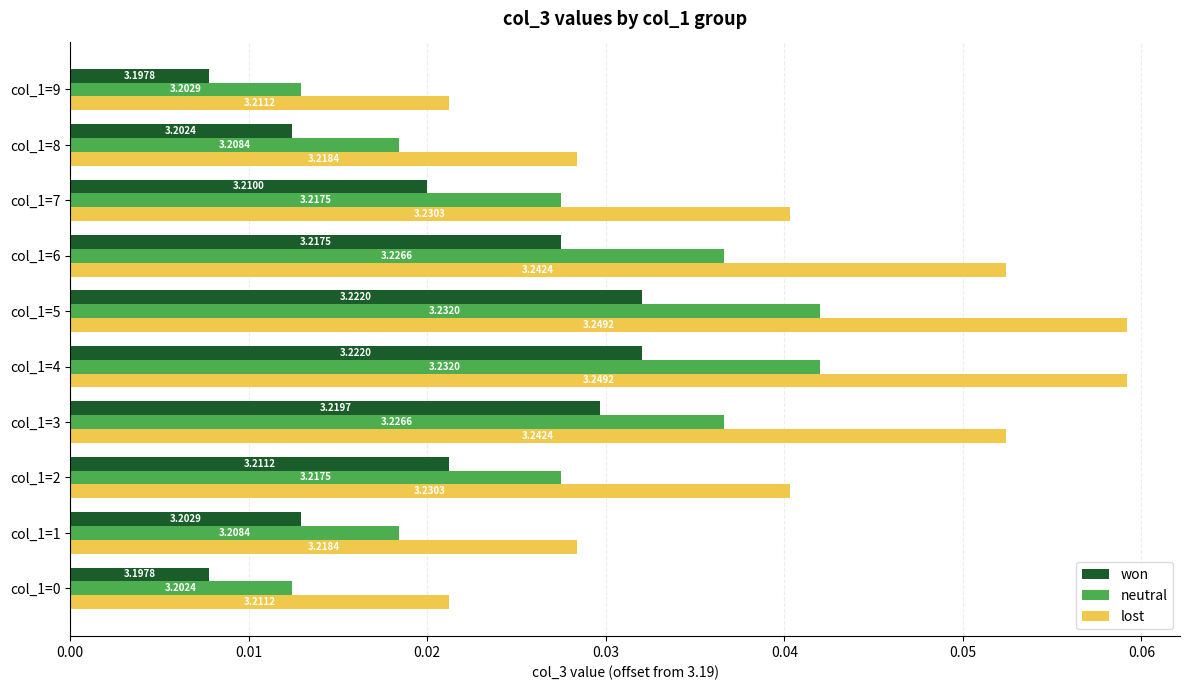

What are all the series names shown in the legend?

won, neutral, lost